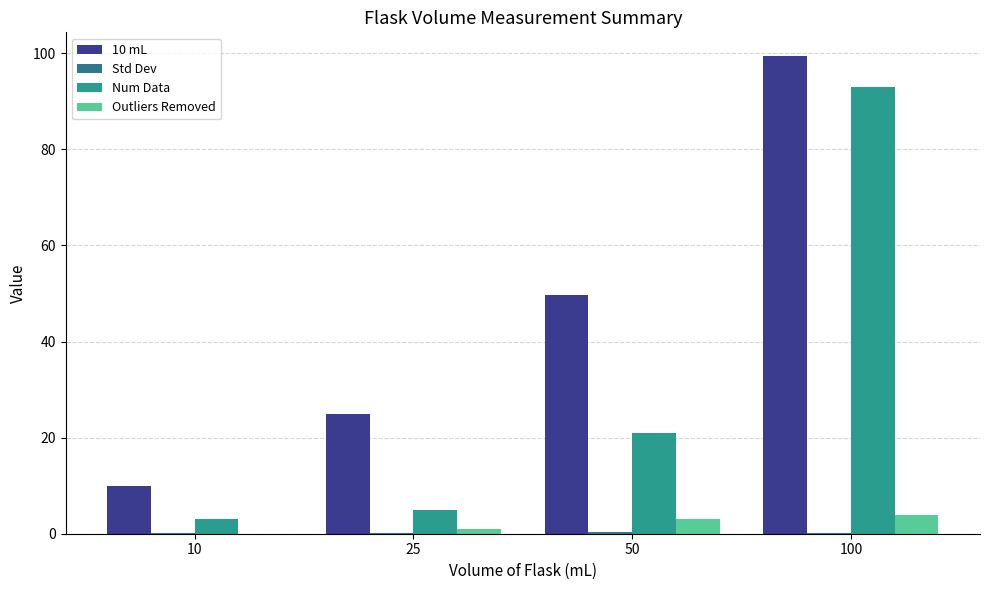

What is the difference between the maximum and second lowest values in the Num Data series?

88.0